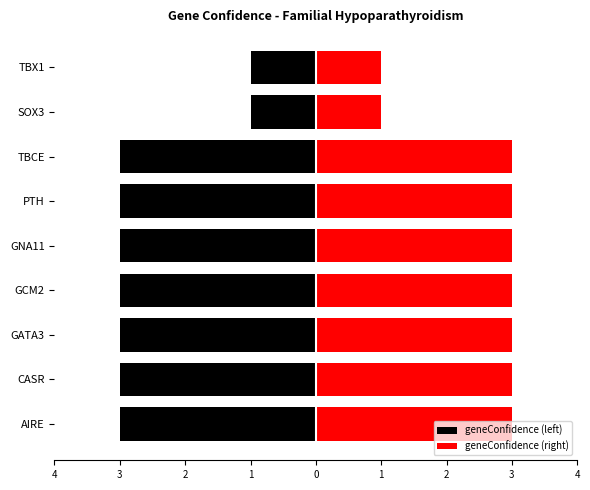

The geneConfidence (right) series shows 3 at TBCE. True or false?

True